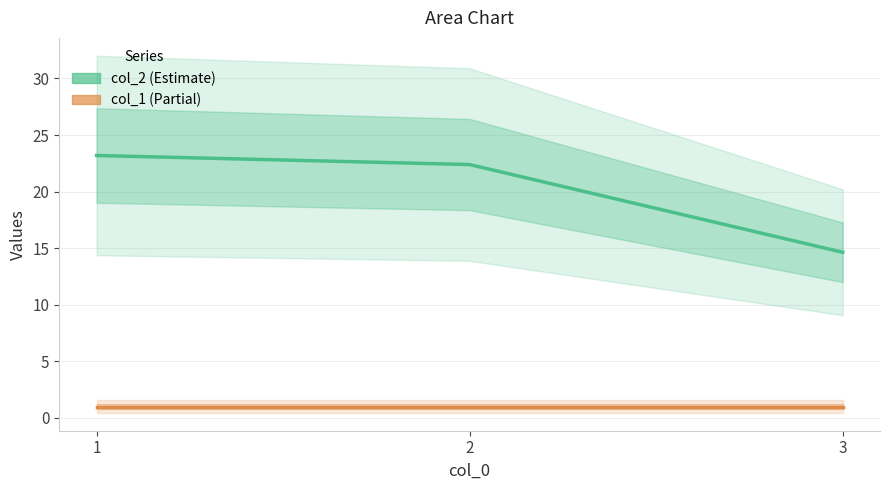

List the series in order of their overall mean, highest first.

col_2, col_1